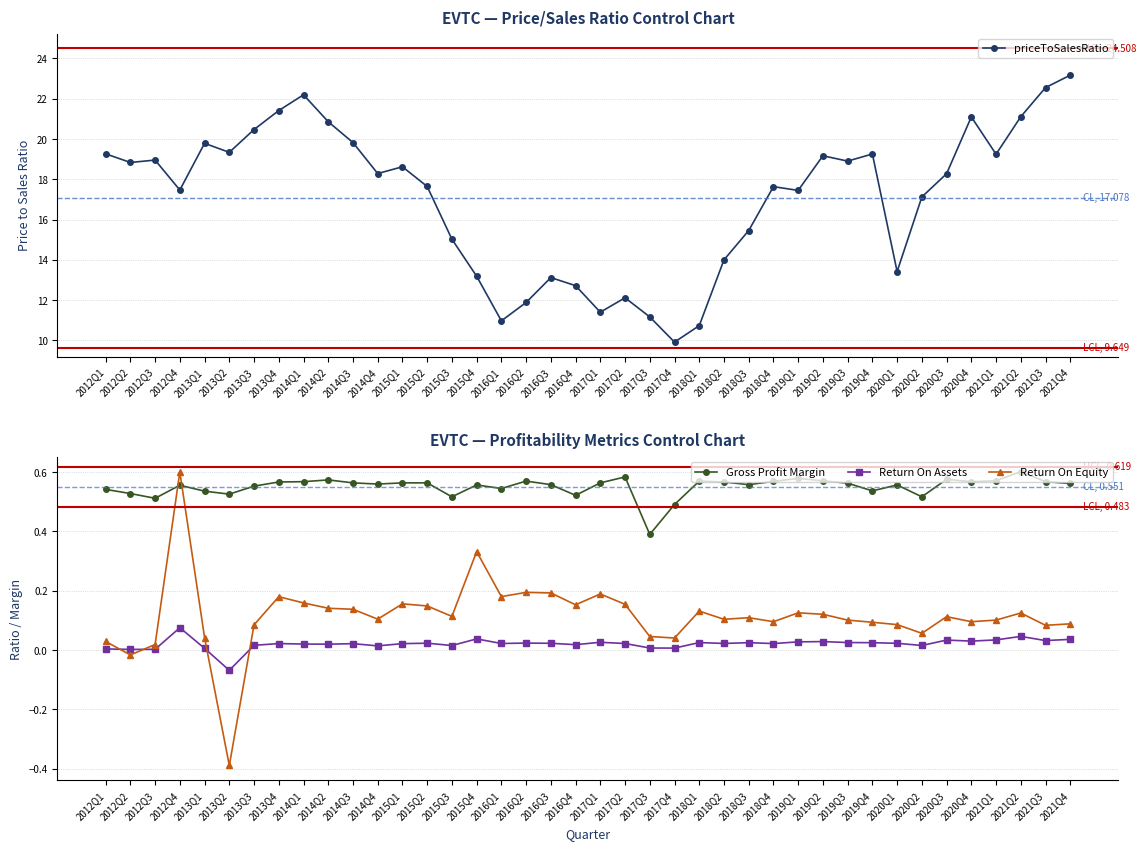

Is it true that priceToSalesRatio equals 19.0 at 2012Q3?

True